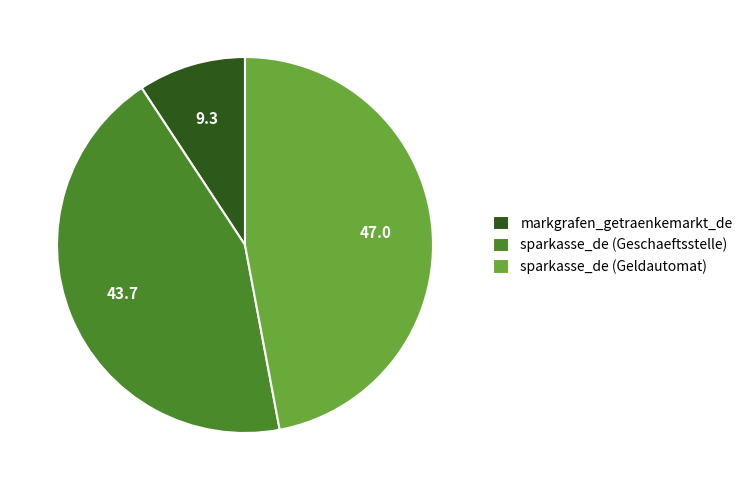

Is there a majority slice in this chart?

No